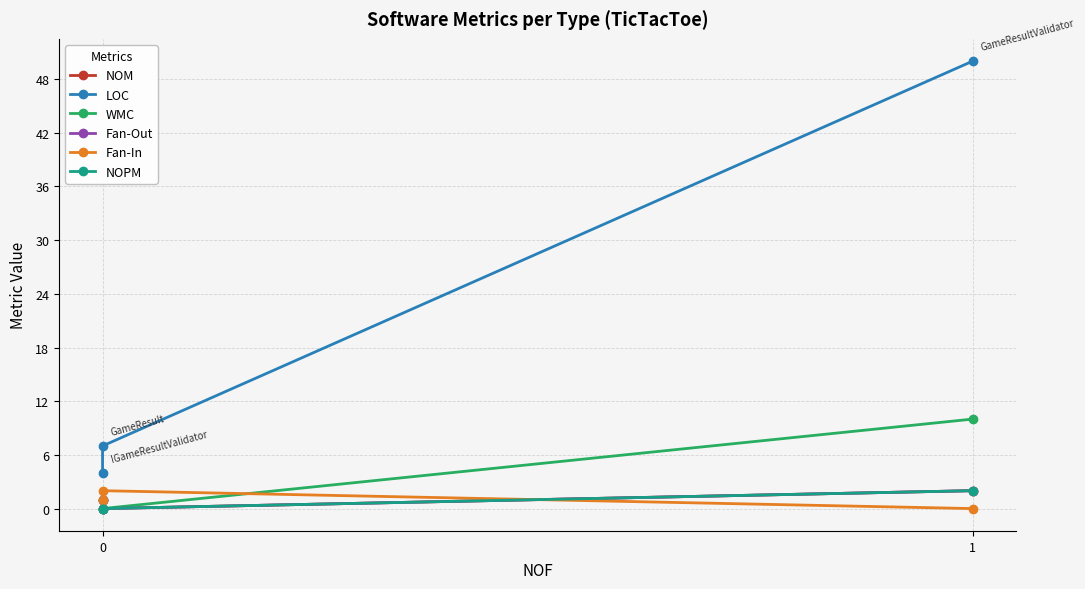

What is the sum of all Fan-Out values?

3